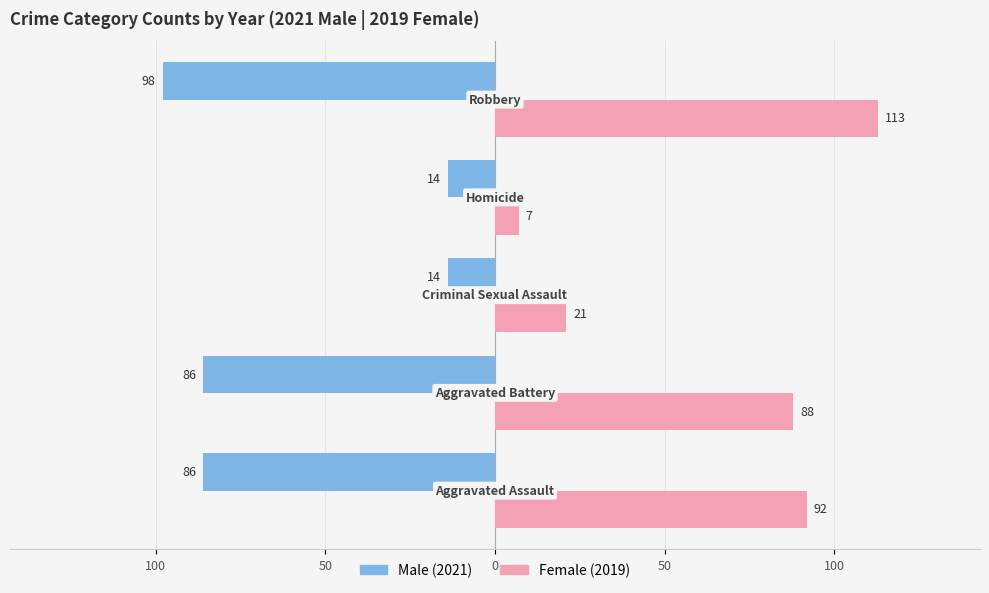

Reading right to left, list all the values displayed in this chart.

Male: 100=-98	50=-14	0=-14	50=-86	100=-86
Female: 100=113	50=7	0=21	50=88	100=92